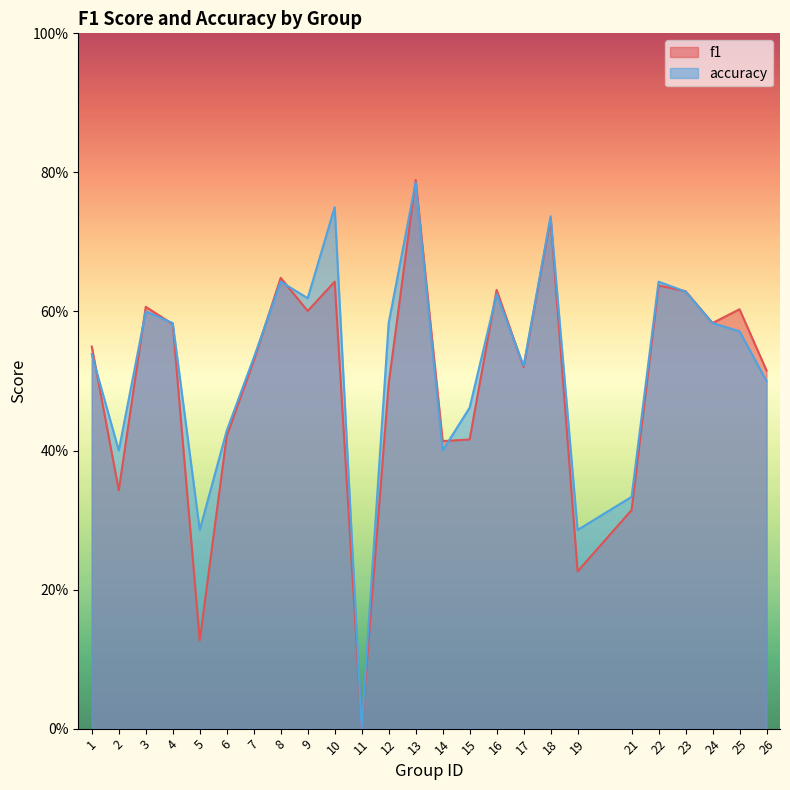

What is the spread (max minus min) of values at 2?

0.1